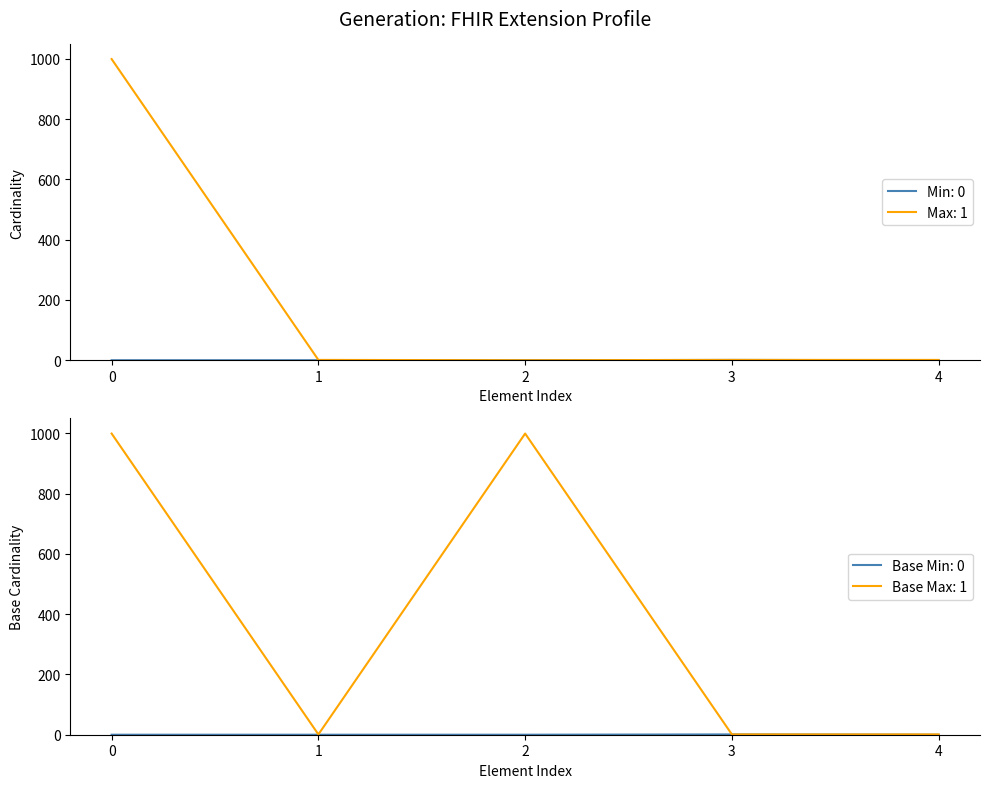

True or false: Max has a value of 1 at 4.

False